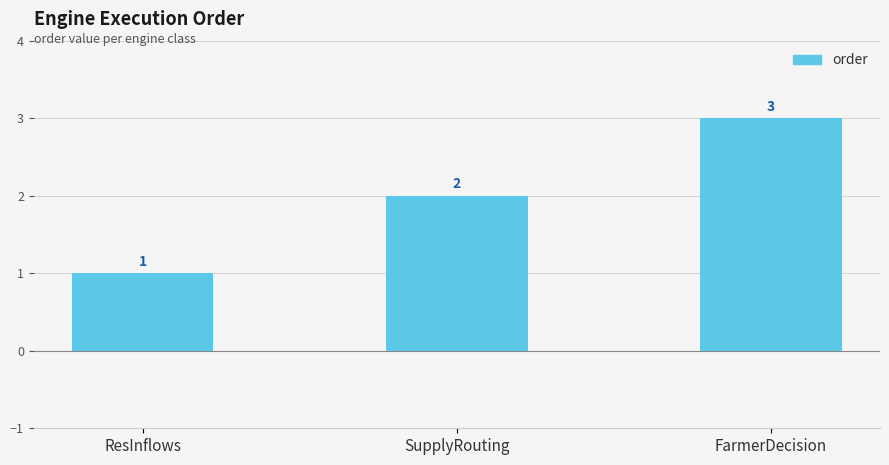

Rank the categories by value from lowest to highest.

ResInflows, SupplyRouting, FarmerDecision